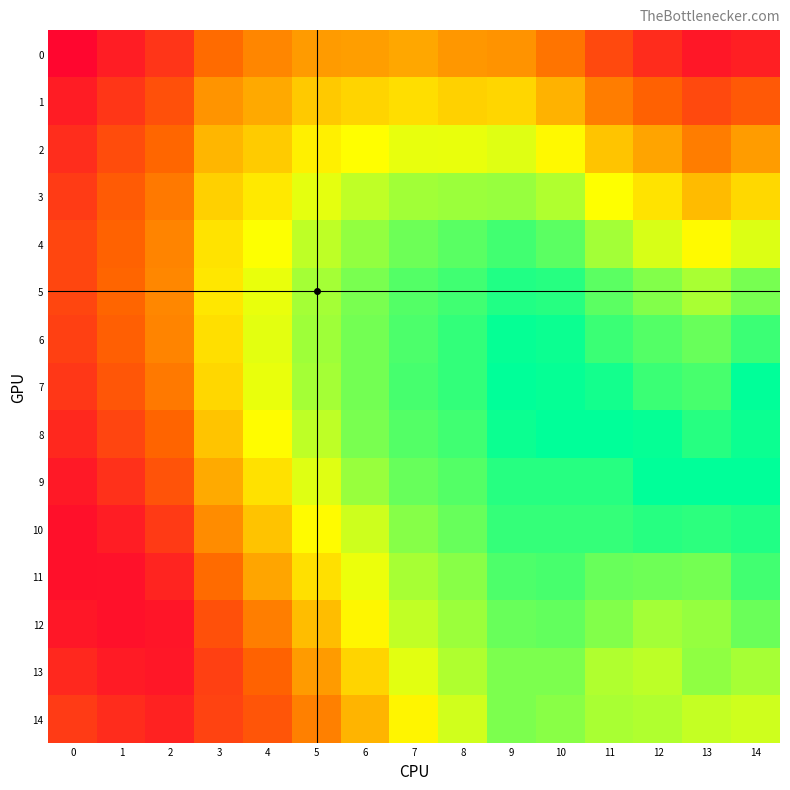

Which series has the widest spread of values?

9